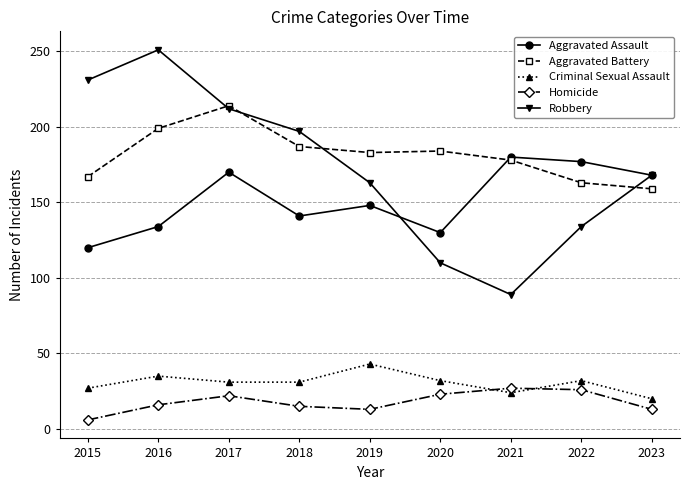

What is the difference between the maximum and second lowest values in the Aggravated Assault series?

50